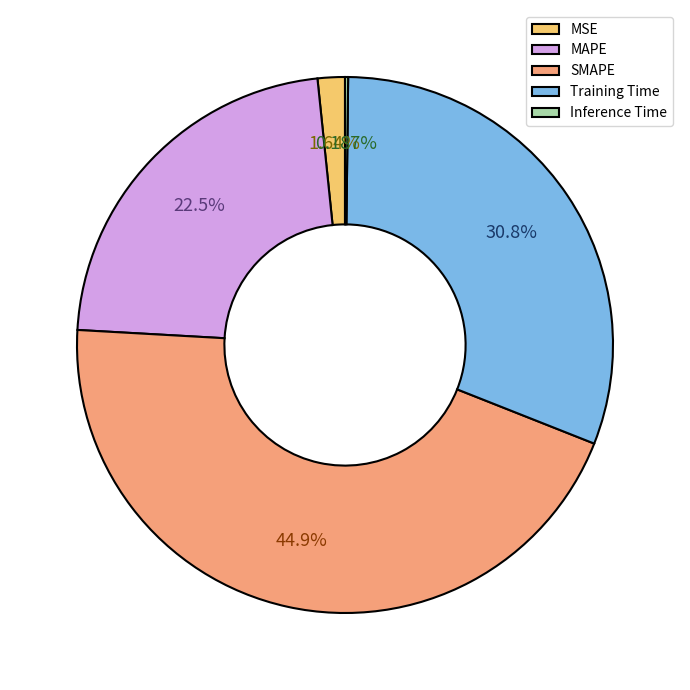

Which category has the biggest portion of the pie?

SMAPE